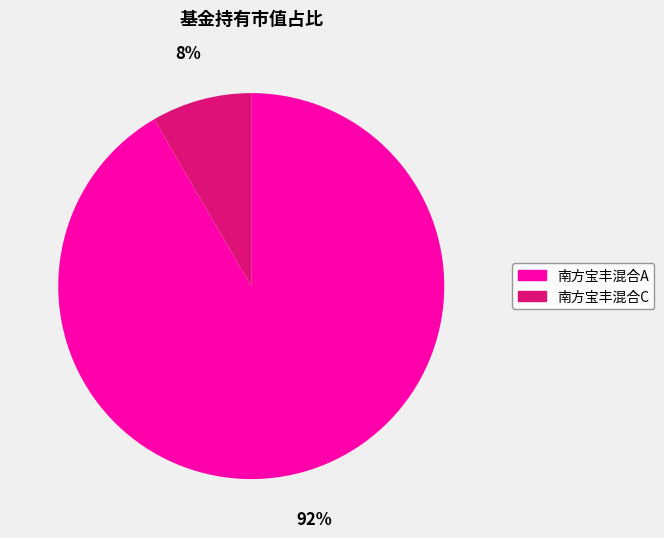

Is it true that 南方宝丰混合C is 8% of the pie?

True